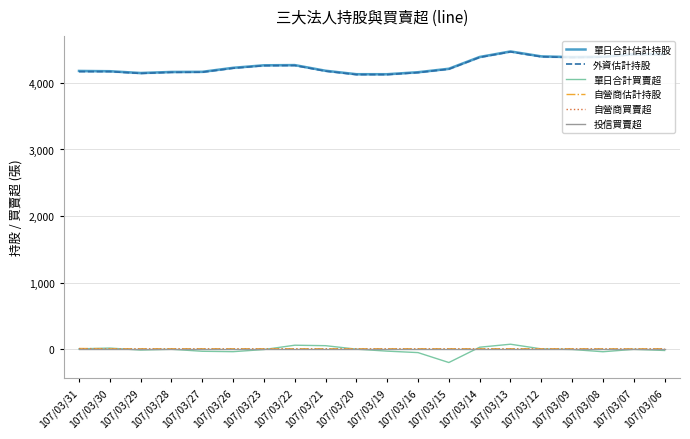

True or false: 單日合計估計持股 and 單日合計買賣超 intersect in this chart.

False